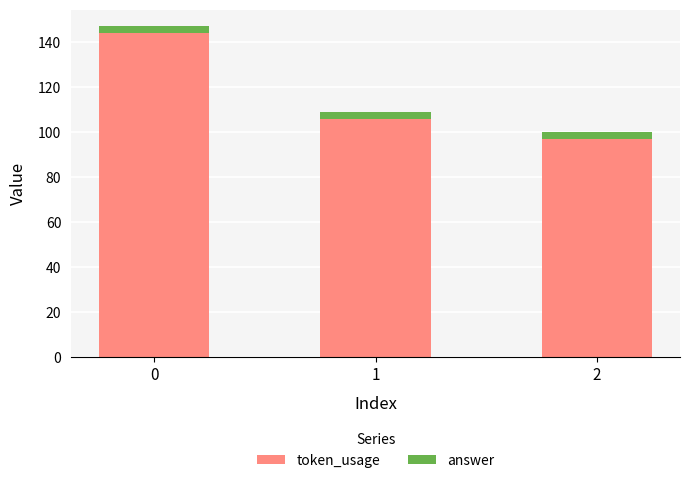

Does the chart contain stacked bars?

Yes